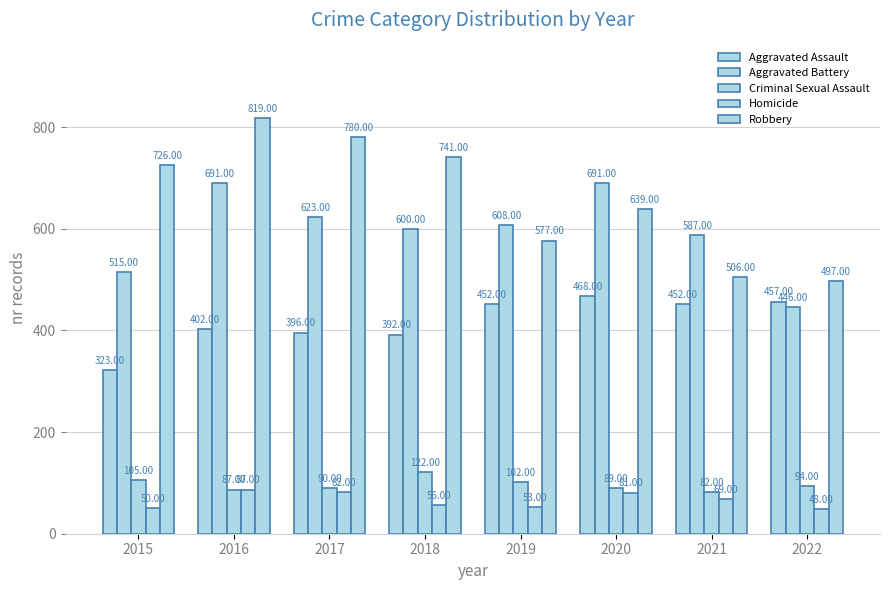

How many data points does each series have?

8